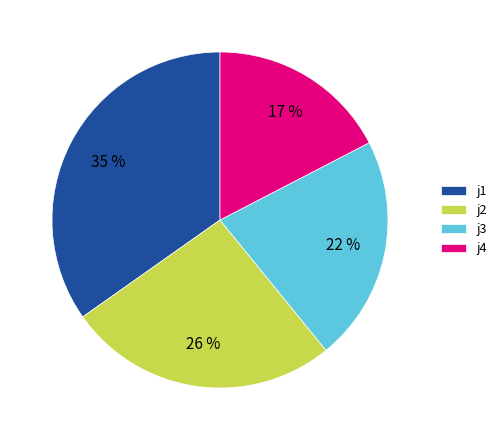

Count the number of slices in the pie.

4